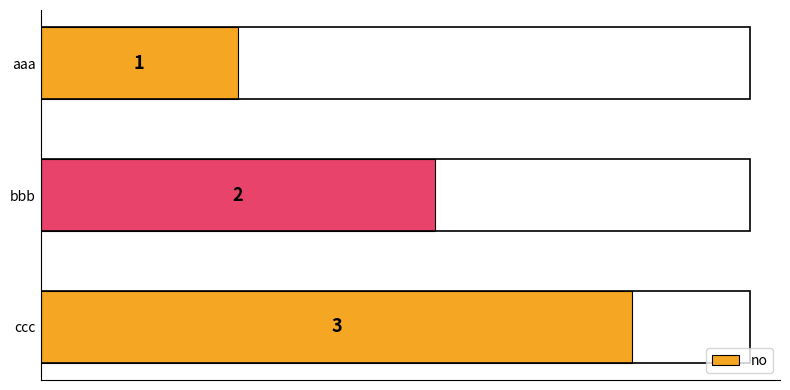

Approximately how many times larger is the value at aaa compared to bbb?

0.5